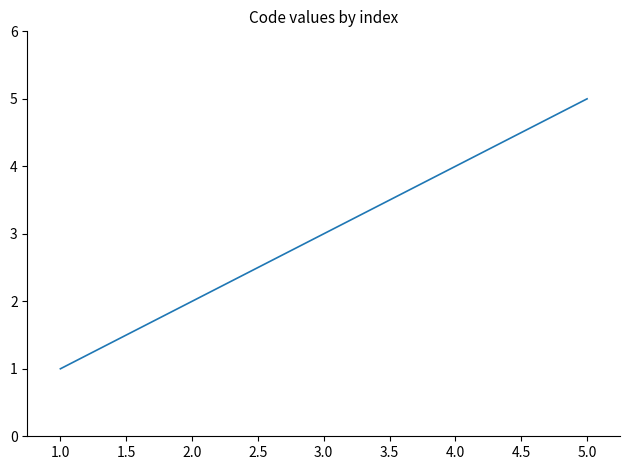

How many categories are shown in the chart?

5